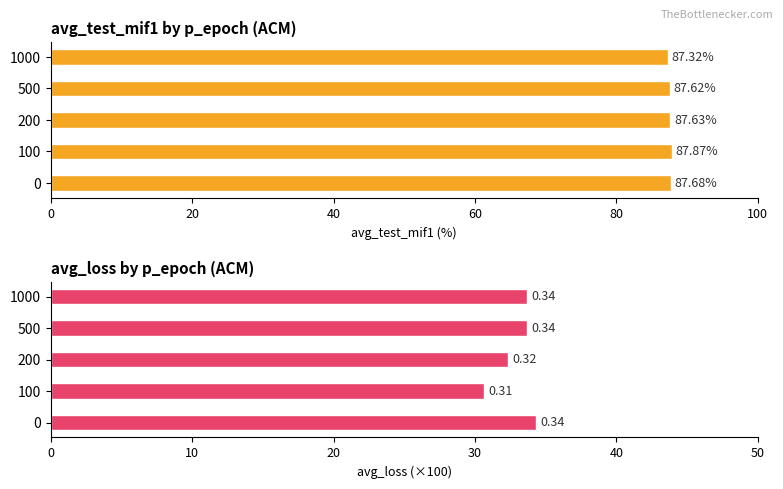

What is the value of the avg_test_mif1 bar at the 5th from the left?

87.3